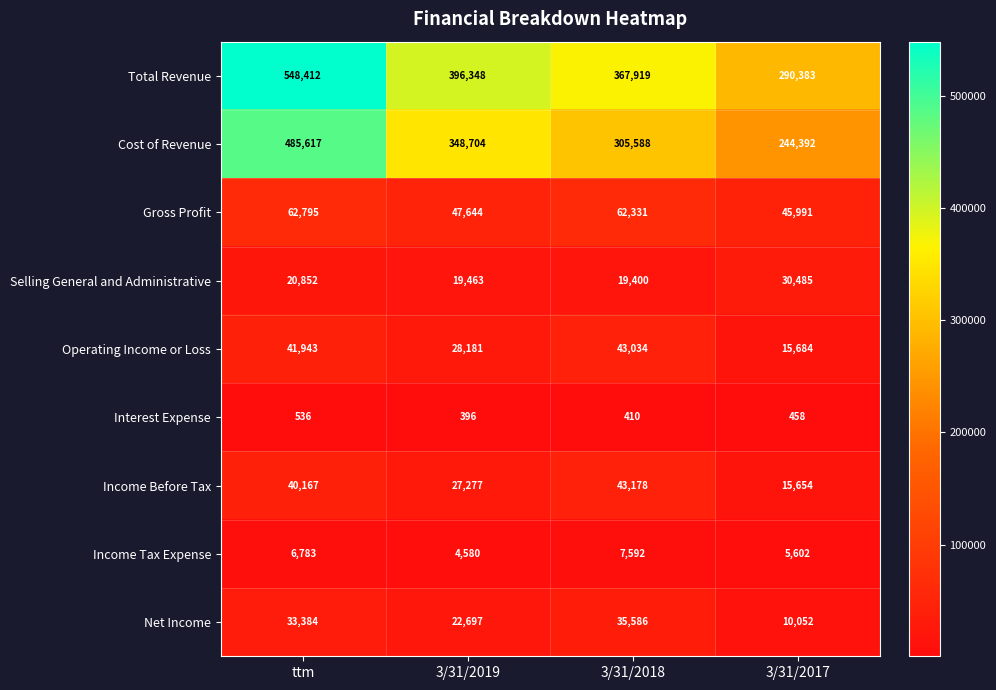

Which category has the highest value in the Net Income series?

3/31/2018